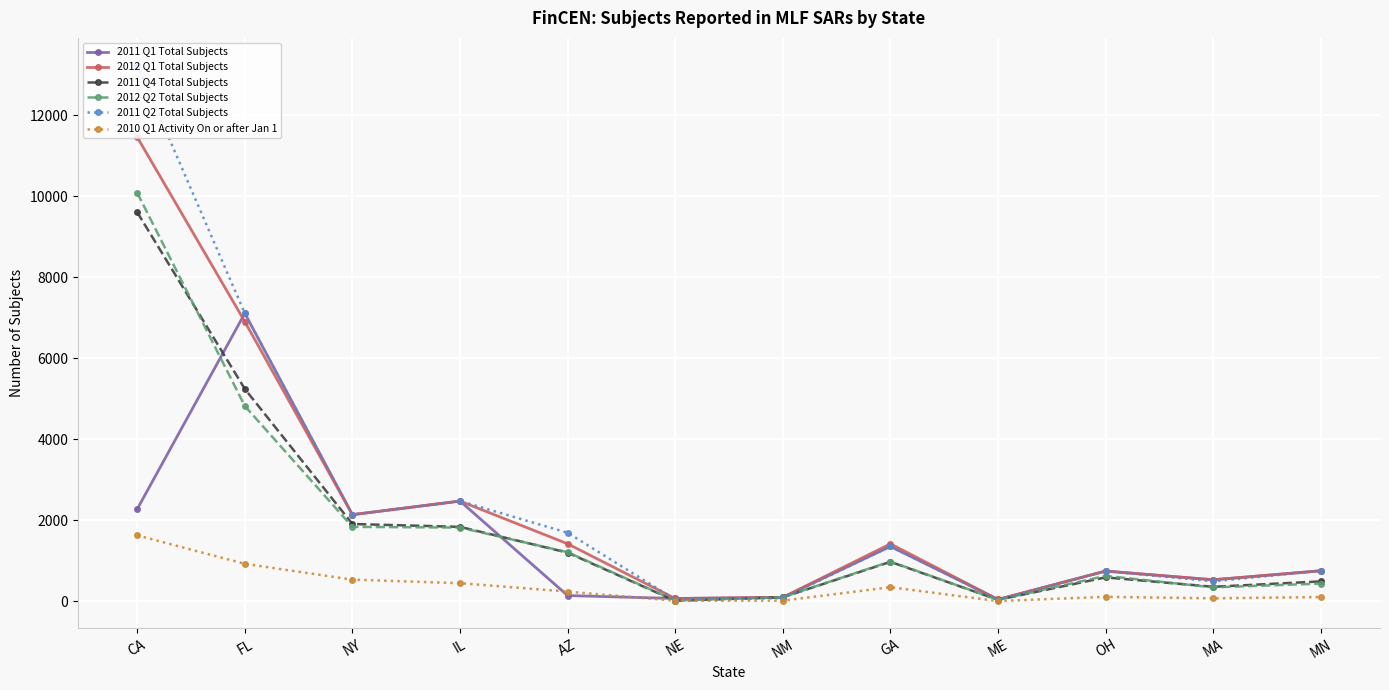

Which series ends up on top after the final intersection of 2011 Q2 Total Subjects and 2012 Q2 Total Subjects?

2011 Q2 Total Subjects